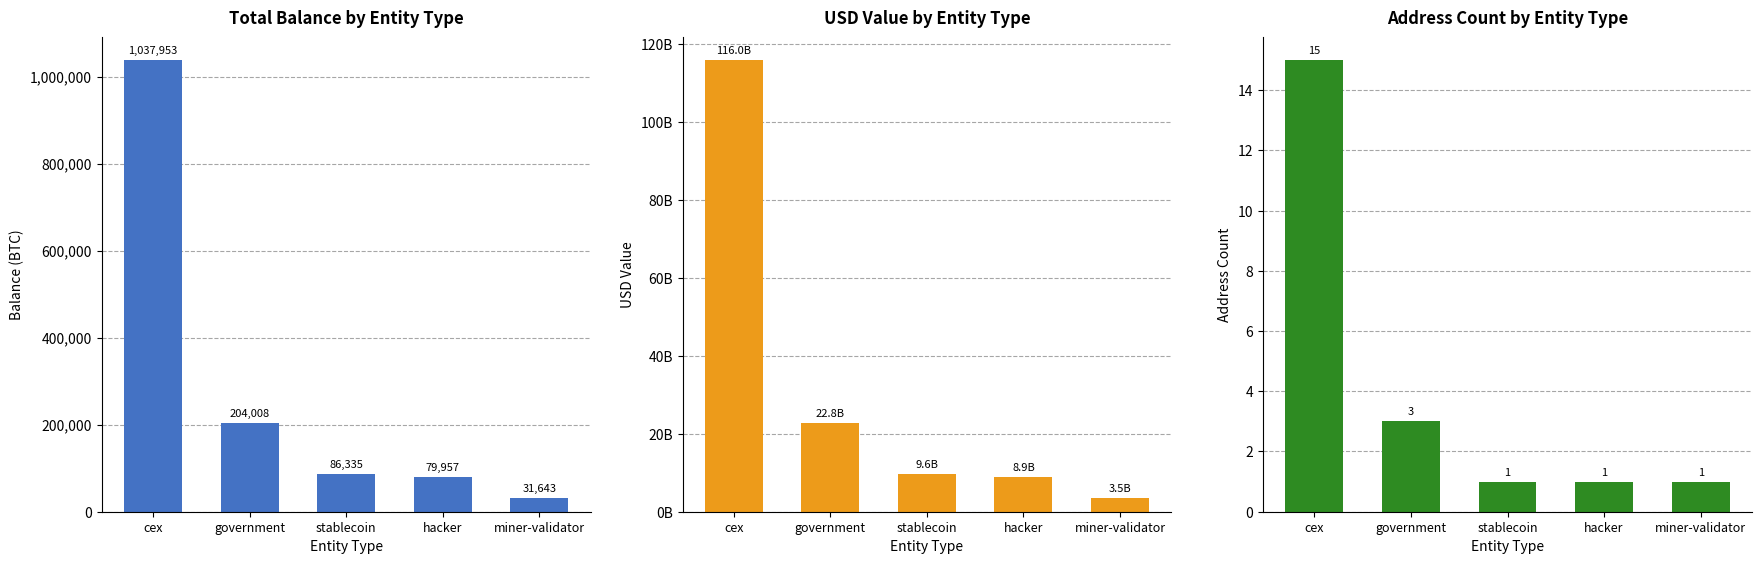

Reading left to right, what are all the values shown in this chart?

Balance (BTC): 1037952.6	204007.6	86335.5	79957.3	31643.4
USD Value: 115980547663.3	22791724976.2	9646175498.6	8933545599.7	3535485620.3
Address Count: 15.0	3.0	1.0	1.0	1.0